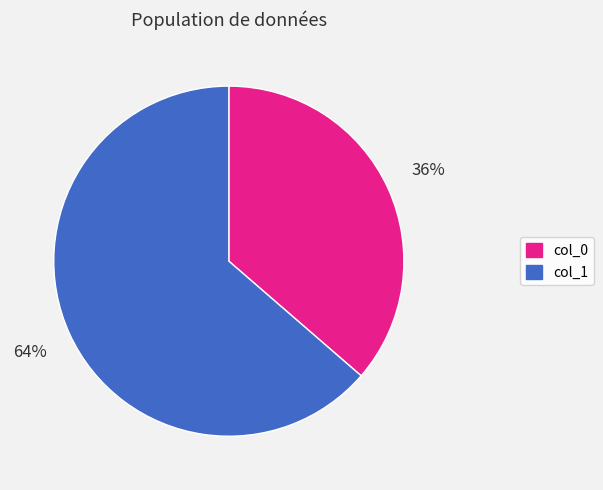

Count the number of slices in the pie.

2